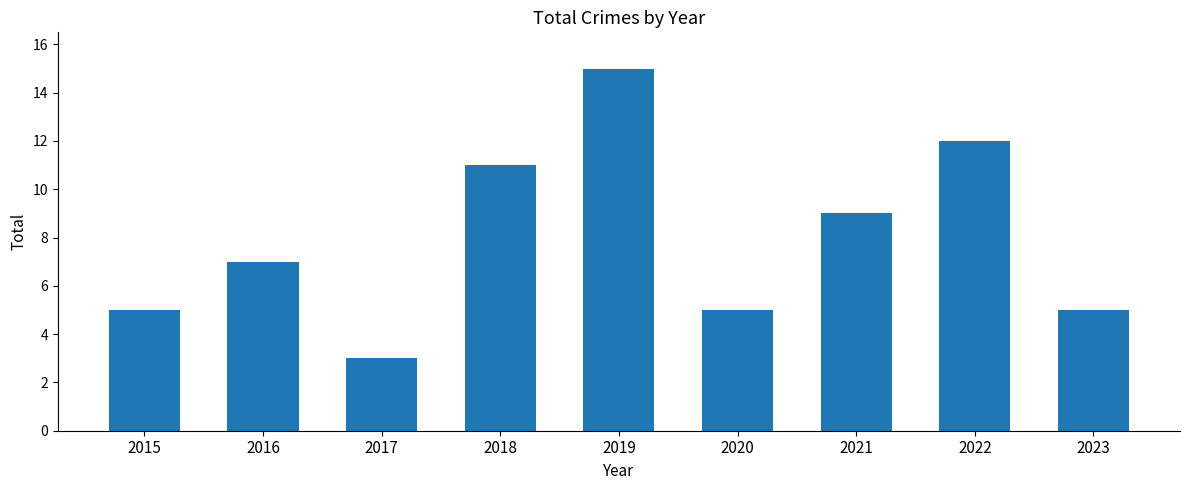

Reading right to left, extract all data points from this chart.

2023=5	2022=12	2021=9	2020=5	2019=15	2018=11	2017=3	2016=7	2015=5